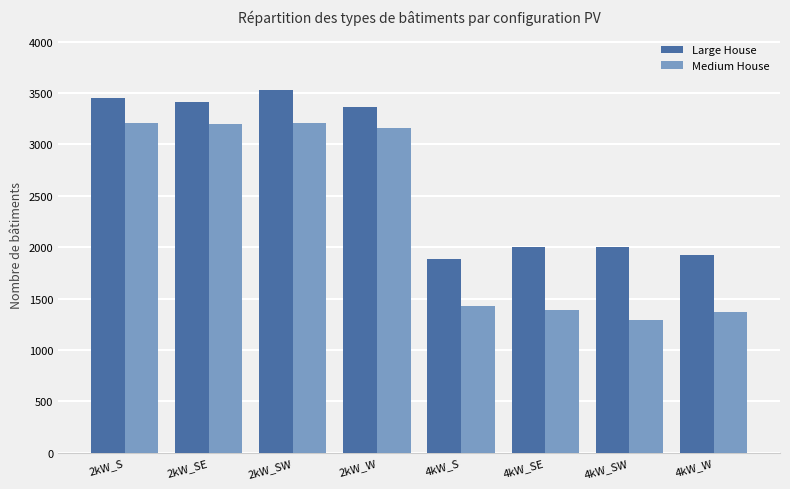

How many groups of bars are there?

8